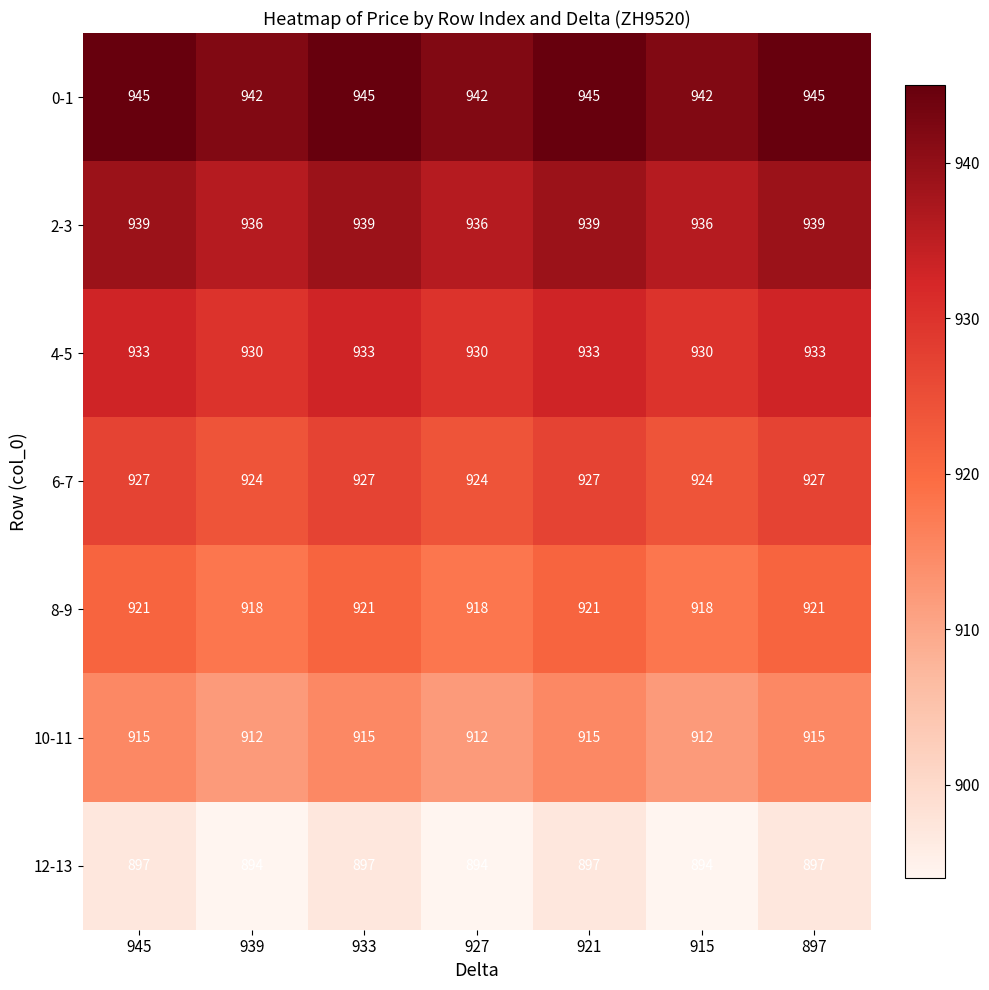

What is the smallest value displayed?

894